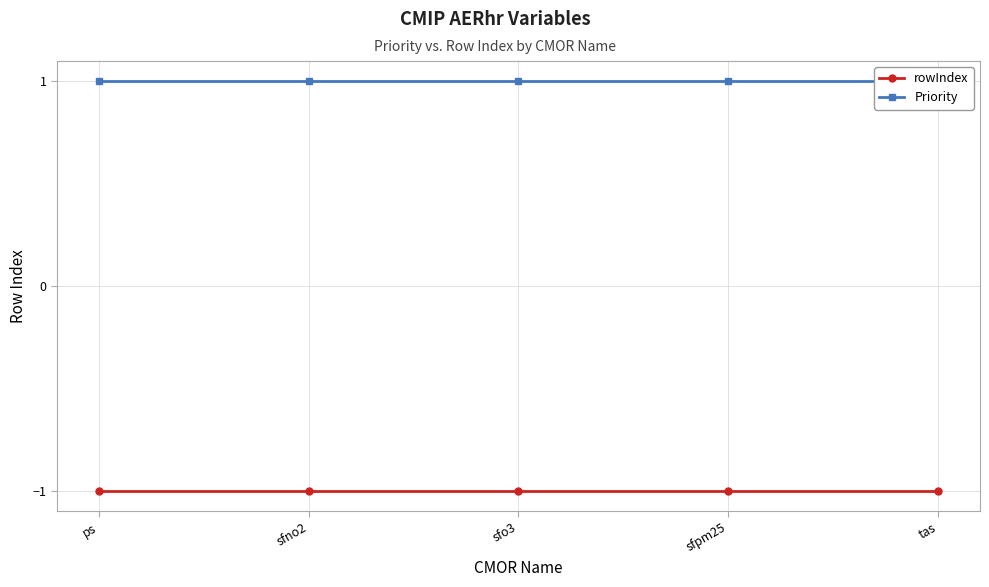

True or false: rowIndex and Priority cross at least once.

False